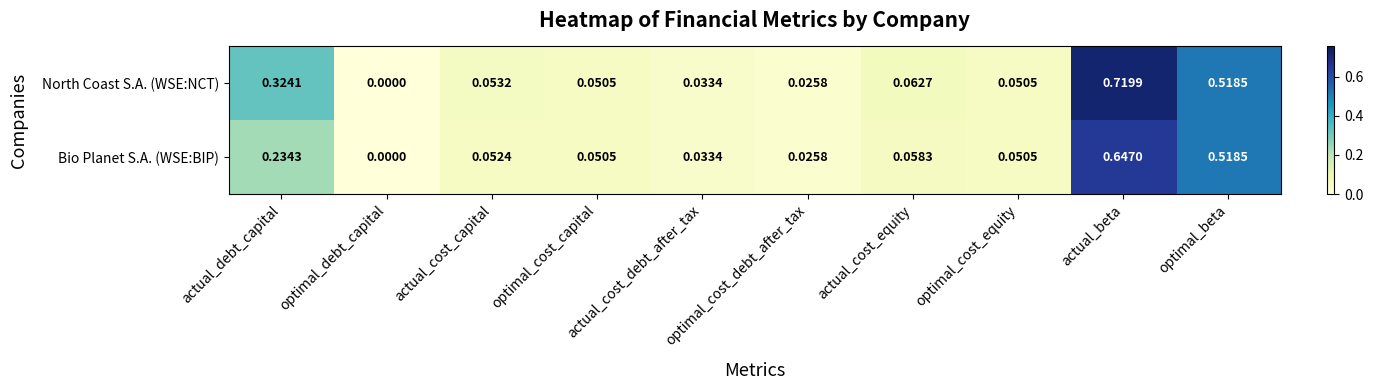

Which series has the largest range (max minus min)?

North Coast S.A. (WSE:NCT)